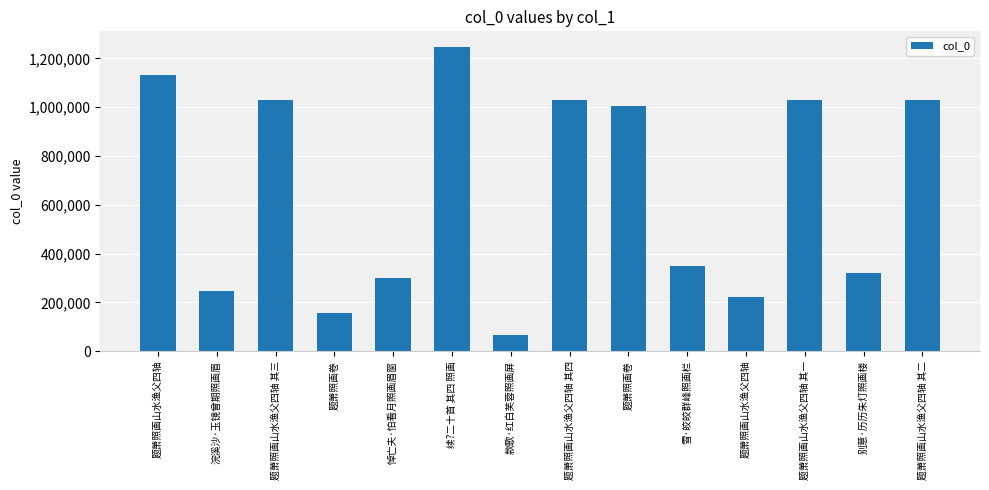

List the labels in order of value, largest first.

续?二十首 其四 照画, 题萧照画山水渔父四轴, 题萧照画山水渔父四轴 其三, 题萧照画山水渔父四轴 其二, 题萧照画山水渔父四轴 其一, 题萧照画山水渔父四轴 其四, 题萧照画卷, 雪·皎皎群峰照画栏, 别意·历历朱灯照画楼, 悼亡夫·怕看月照画眉窗, 浣溪沙·玉镜曾期照画眉, 题萧照画山水渔父四轴, 题萧照画卷, 款歌·红白芙蓉照画屏